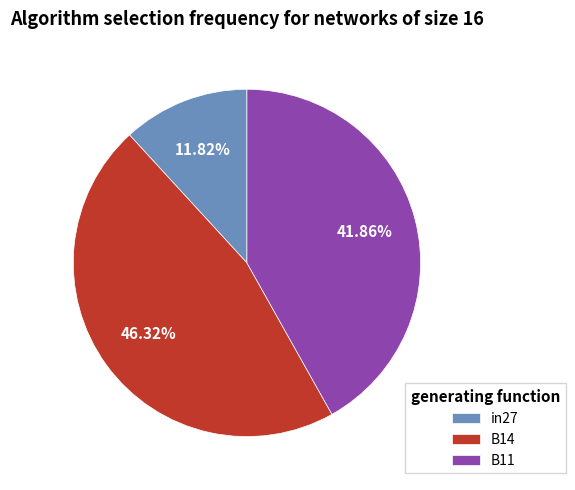

Does B14 account for over 50% of the chart?

No